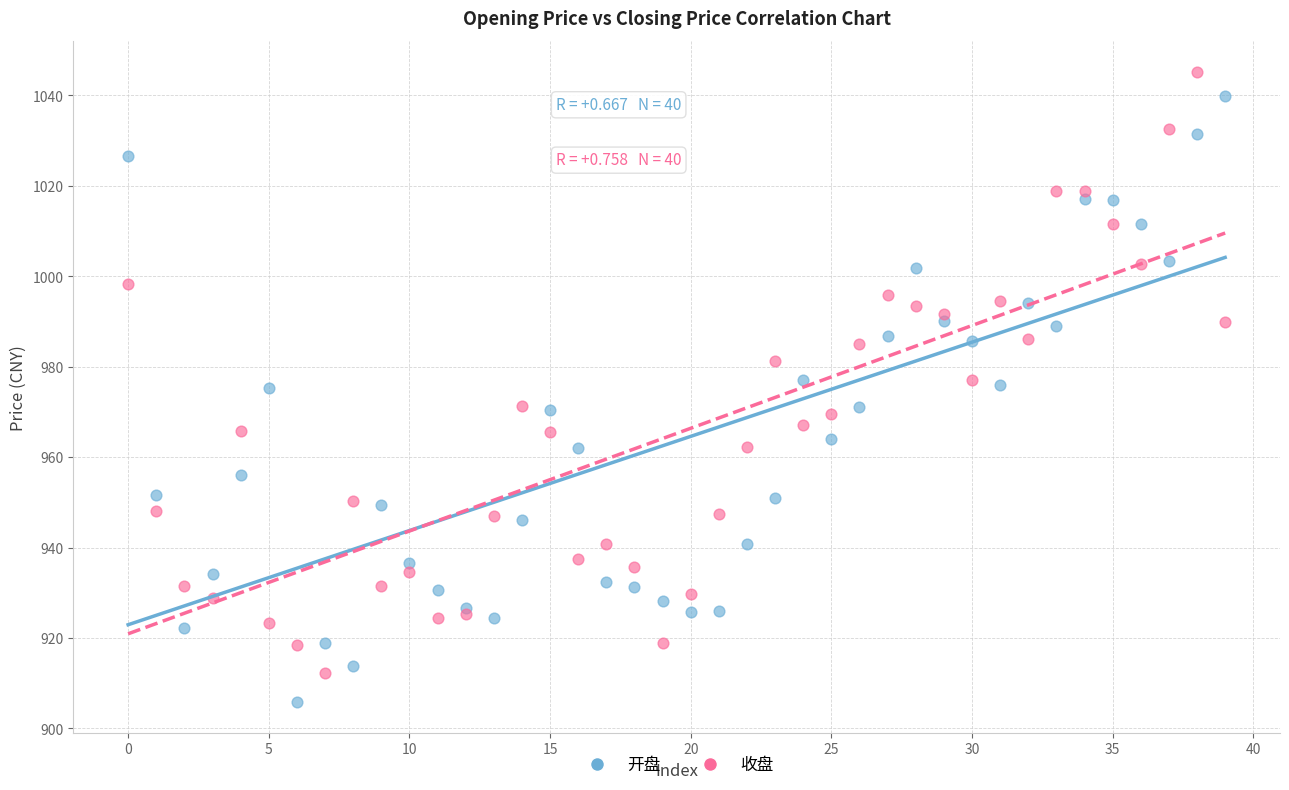

Which series contains the lowest Y value?

开盘